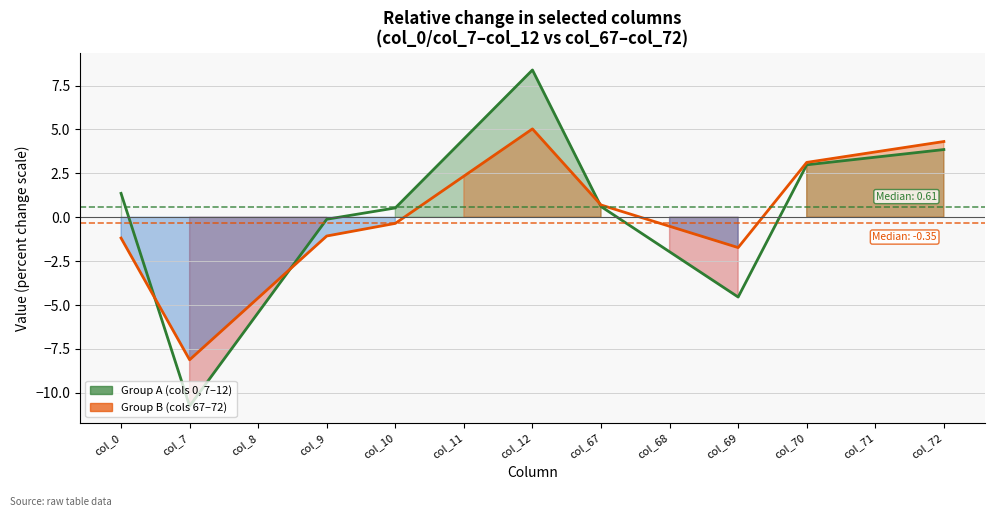

What is the total value across all series at col_10?

0.2